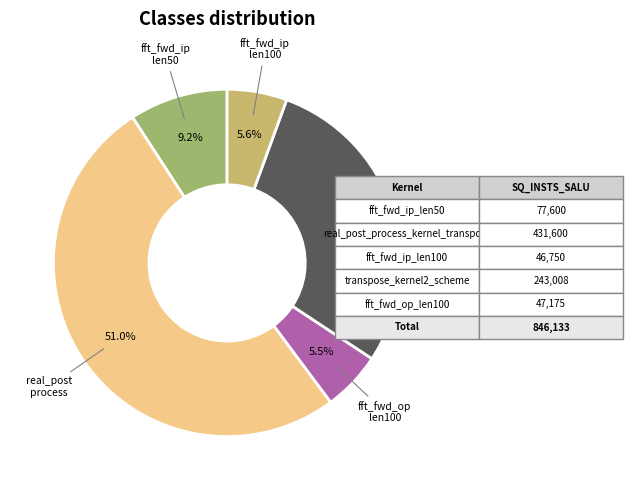

Is there any slice that represents more than half of the pie?

Yes